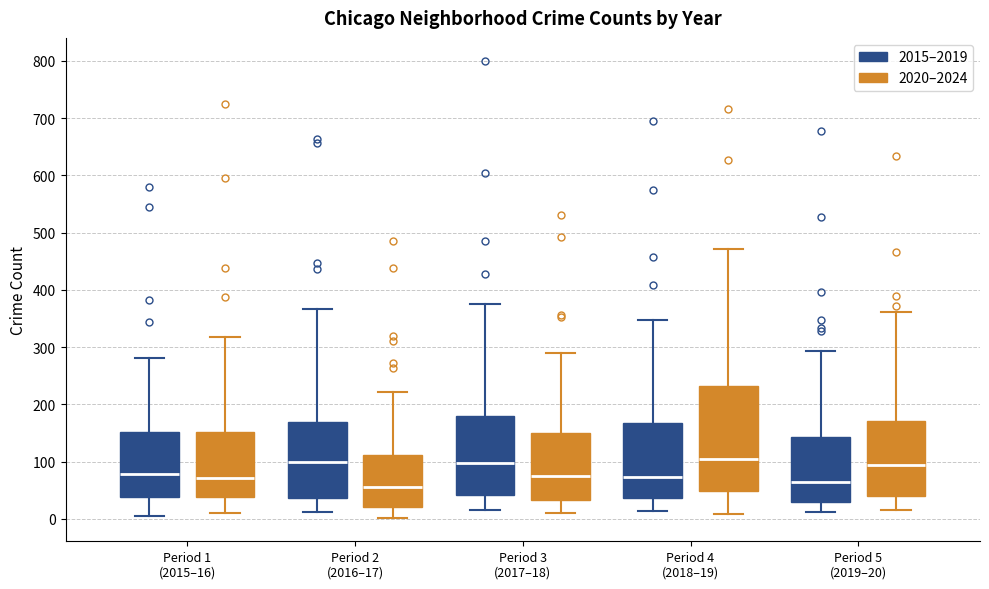

Reading left to right, transcribe this box plot: for each box, give where its median line is, the range the box spans, and where its two whiskers end, as read against the y-axis. The values are not printed on the chart, so give them approximately, as read against the axis.

Period 1 (2015–16) (2015–2019): median 80, box 40 to 150, whiskers 10 to 280
Period 1 (2015–16) (2020–2024): median 70, box 40 to 150, whiskers 10 to 320
Period 2 (2016–17) (2015–2019): median 100, box 40 to 170, whiskers 10 to 370
Period 2 (2016–17) (2020–2024): median 60, box 20 to 110, whiskers 0 to 220
Period 3 (2017–18) (2015–2019): median 100, box 40 to 180, whiskers 20 to 380
Period 3 (2017–18) (2020–2024): median 70, box 30 to 150, whiskers 10 to 290
Period 4 (2018–19) (2015–2019): median 70, box 40 to 170, whiskers 10 to 350
Period 4 (2018–19) (2020–2024): median 110, box 50 to 230, whiskers 10 to 470
Period 5 (2019–20) (2015–2019): median 70, box 30 to 140, whiskers 10 to 290
Period 5 (2019–20) (2020–2024): median 90, box 40 to 170, whiskers 20 to 360